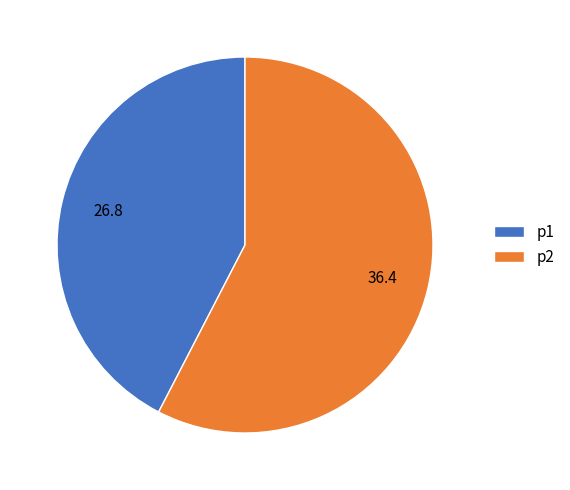

Which has a higher value, p1 or p2?

p2